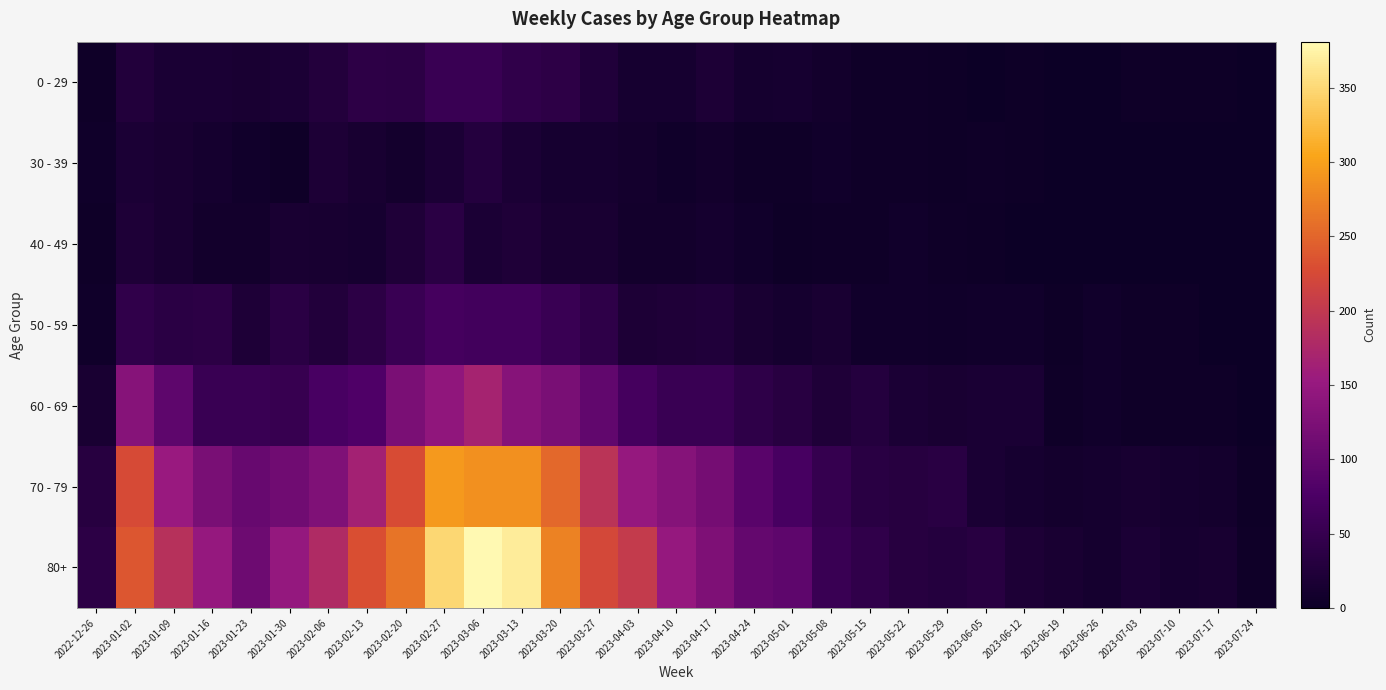

Reading left to right, transcribe all the data shown in this chart.

0 - 29: 2022-12-26=4	2023-01-02=26	2023-01-09=17	2023-01-16=17	2023-01-23=15	2023-01-30=18	2023-02-06=28	2023-02-13=39	2023-02-20=38	2023-02-27=55	2023-03-06=54	2023-03-13=44	2023-03-20=40	2023-03-27=24	2023-04-03=13	2023-04-10=13	2023-04-17=20	2023-04-24=11	2023-05-01=13	2023-05-08=8	2023-05-15=4	2023-05-22=3	2023-05-29=2	2023-06-05=1	2023-06-12=2	2023-06-19=1	2023-06-26=1	2023-07-03=3	2023-07-10=2	2023-07-17=2	2023-07-24=1
30 - 39: 2022-12-26=5	2023-01-02=18	2023-01-09=15	2023-01-16=11	2023-01-23=6	2023-01-30=4	2023-02-06=20	2023-02-13=14	2023-02-20=10	2023-02-27=18	2023-03-06=29	2023-03-13=19	2023-03-20=13	2023-03-27=12	2023-04-03=9	2023-04-10=5	2023-04-17=8	2023-04-24=3	2023-05-01=4	2023-05-08=6	2023-05-15=4	2023-05-22=3	2023-05-29=2	2023-06-05=3	2023-06-12=2	2023-06-19=1	2023-06-26=1	2023-07-03=0	2023-07-10=1	2023-07-17=0	2023-07-24=0
40 - 49: 2022-12-26=4	2023-01-02=21	2023-01-09=16	2023-01-16=8	2023-01-23=8	2023-01-30=15	2023-02-06=14	2023-02-13=13	2023-02-20=23	2023-02-27=36	2023-03-06=19	2023-03-13=23	2023-03-20=16	2023-03-27=16	2023-04-03=8	2023-04-10=8	2023-04-17=11	2023-04-24=7	2023-05-01=2	2023-05-08=4	2023-05-15=3	2023-05-22=6	2023-05-29=3	2023-06-05=2	2023-06-12=1	2023-06-19=1	2023-06-26=0	2023-07-03=0	2023-07-10=0	2023-07-17=0	2023-07-24=0
50 - 59: 2022-12-26=5	2023-01-02=44	2023-01-09=37	2023-01-16=38	2023-01-23=21	2023-01-30=37	2023-02-06=26	2023-02-13=38	2023-02-20=55	2023-02-27=68	2023-03-06=65	2023-03-13=65	2023-03-20=55	2023-03-27=41	2023-04-03=20	2023-04-10=23	2023-04-17=25	2023-04-24=16	2023-05-01=11	2023-05-08=15	2023-05-15=7	2023-05-22=6	2023-05-29=5	2023-06-05=6	2023-06-12=6	2023-06-19=2	2023-06-26=6	2023-07-03=3	2023-07-10=3	2023-07-17=0	2023-07-24=0
60 - 69: 2022-12-26=16	2023-01-02=134	2023-01-09=94	2023-01-16=54	2023-01-23=55	2023-01-30=51	2023-02-06=72	2023-02-13=80	2023-02-20=123	2023-02-27=143	2023-03-06=167	2023-03-13=134	2023-03-20=122	2023-03-27=98	2023-04-03=68	2023-04-10=54	2023-04-17=54	2023-04-24=41	2023-05-01=33	2023-05-08=23	2023-05-15=29	2023-05-22=18	2023-05-29=15	2023-06-05=17	2023-06-12=17	2023-06-19=4	2023-06-26=7	2023-07-03=4	2023-07-10=4	2023-07-17=4	2023-07-24=1
70 - 79: 2022-12-26=32	2023-01-02=225	2023-01-09=153	2023-01-16=121	2023-01-23=104	2023-01-30=112	2023-02-06=127	2023-02-13=165	2023-02-20=227	2023-02-27=294	2023-03-06=287	2023-03-13=286	2023-03-20=253	2023-03-27=193	2023-04-03=149	2023-04-10=133	2023-04-17=117	2023-04-24=90	2023-05-01=71	2023-05-08=50	2023-05-15=35	2023-05-22=32	2023-05-29=35	2023-06-05=17	2023-06-12=13	2023-06-19=10	2023-06-26=11	2023-07-03=14	2023-07-10=11	2023-07-17=10	2023-07-24=2
80+: 2022-12-26=38	2023-01-02=238	2023-01-09=189	2023-01-16=150	2023-01-23=110	2023-01-30=148	2023-02-06=179	2023-02-13=230	2023-02-20=263	2023-02-27=349	2023-03-06=381	2023-03-13=368	2023-03-20=275	2023-03-27=222	2023-04-03=203	2023-04-10=149	2023-04-17=126	2023-04-24=100	2023-05-01=95	2023-05-08=54	2023-05-15=44	2023-05-22=32	2023-05-29=29	2023-06-05=33	2023-06-12=20	2023-06-19=16	2023-06-26=11	2023-07-03=19	2023-07-10=12	2023-07-17=14	2023-07-24=4